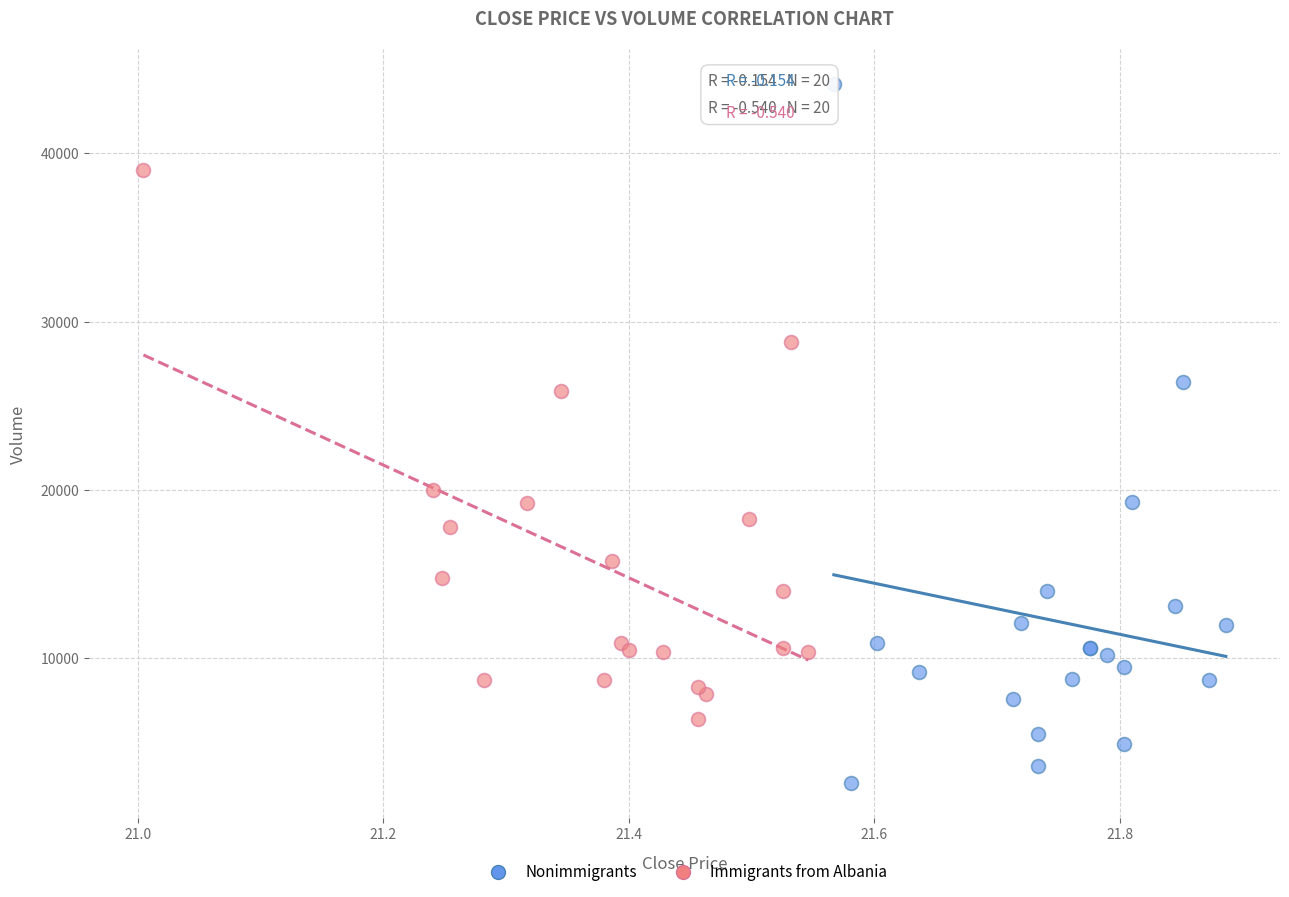

Which series has the widest spread of Y values?

Nonimmigrants